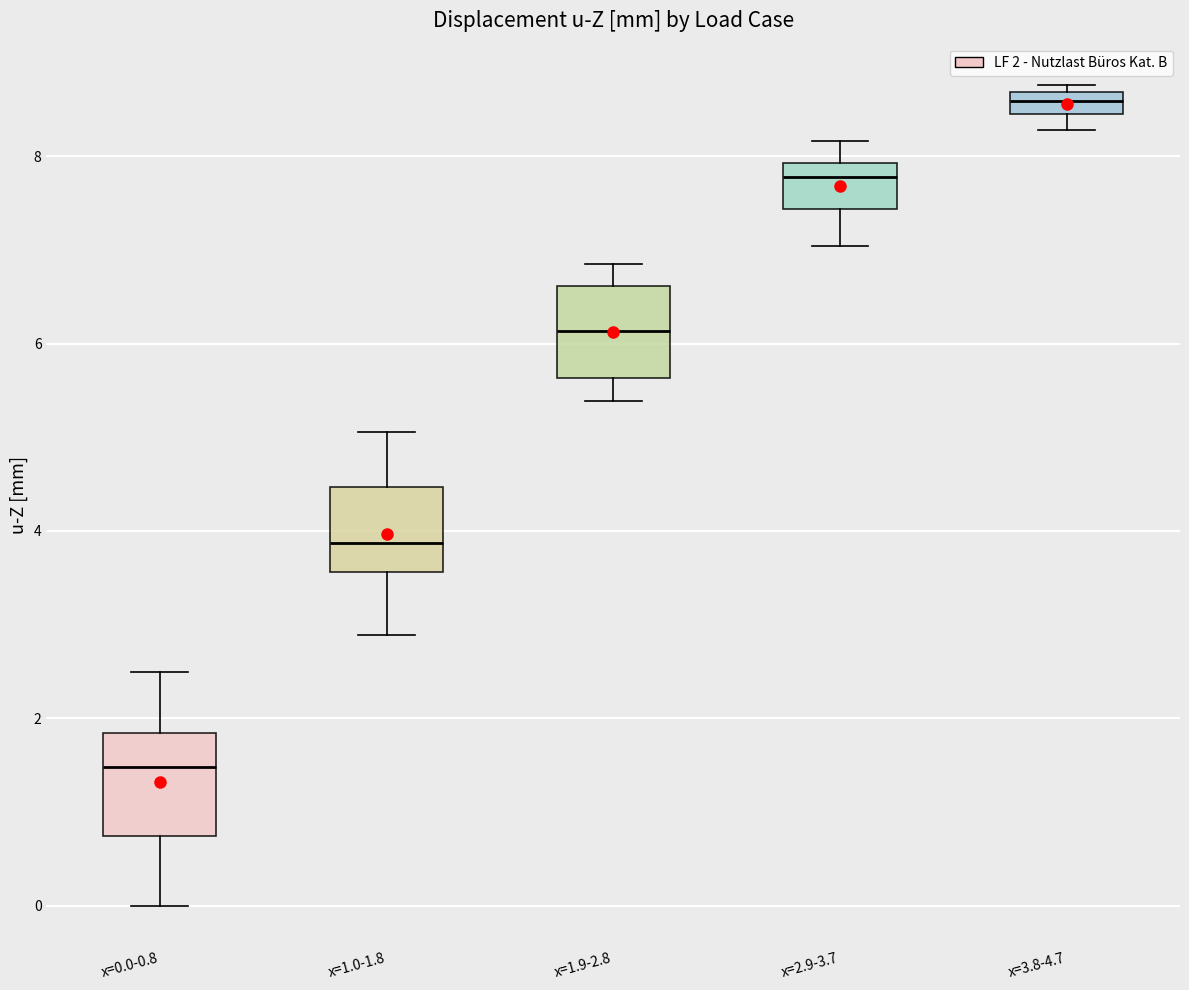

Which box's median line is the highest?

x=3.8-4.7